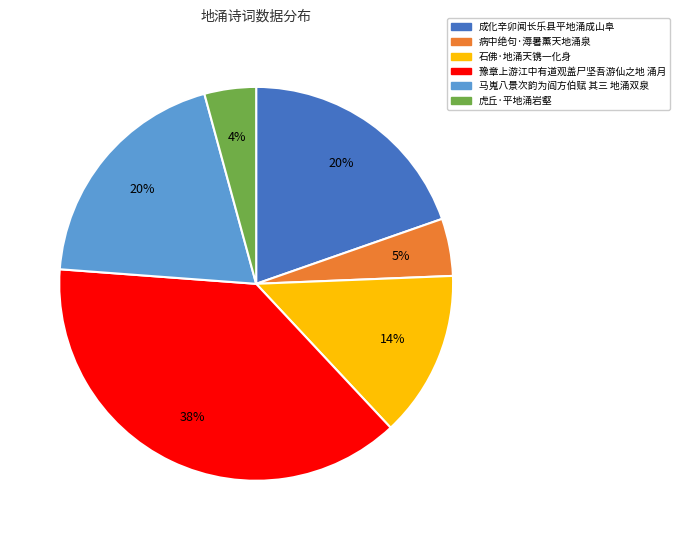

Count the number of slices in the pie.

6